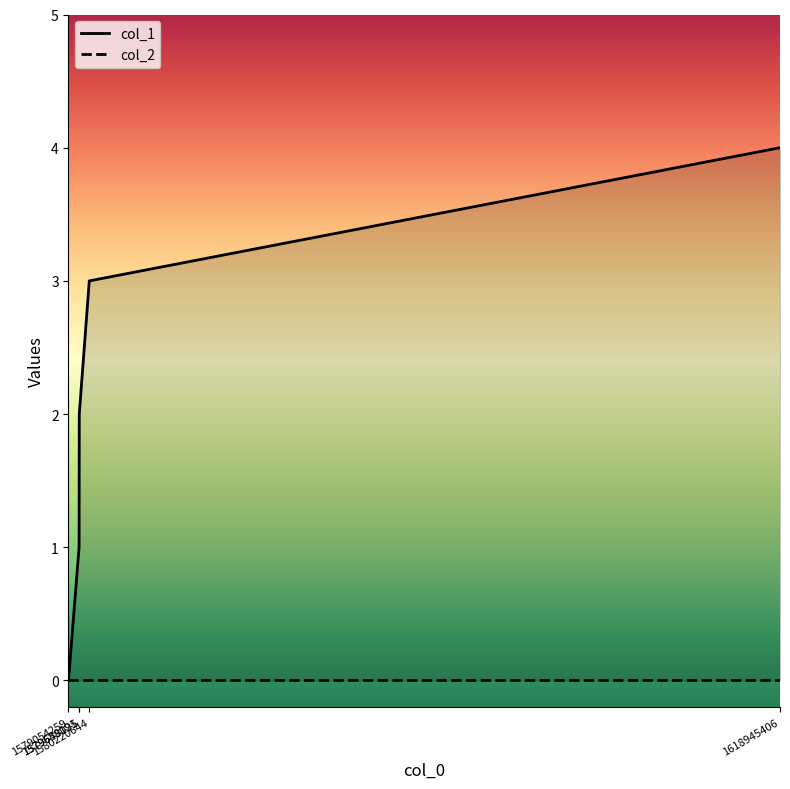

The value at 1579054259 is 3. True or false?

False